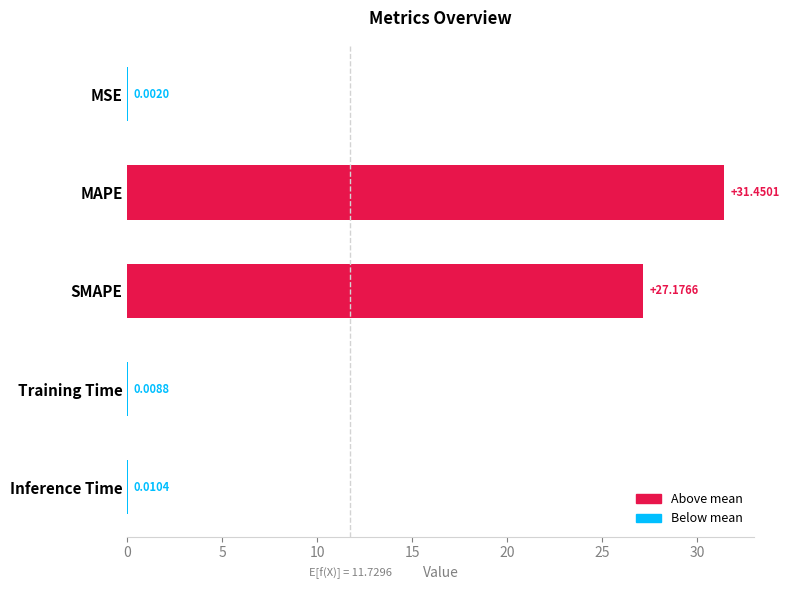

What is the average value?

11.7